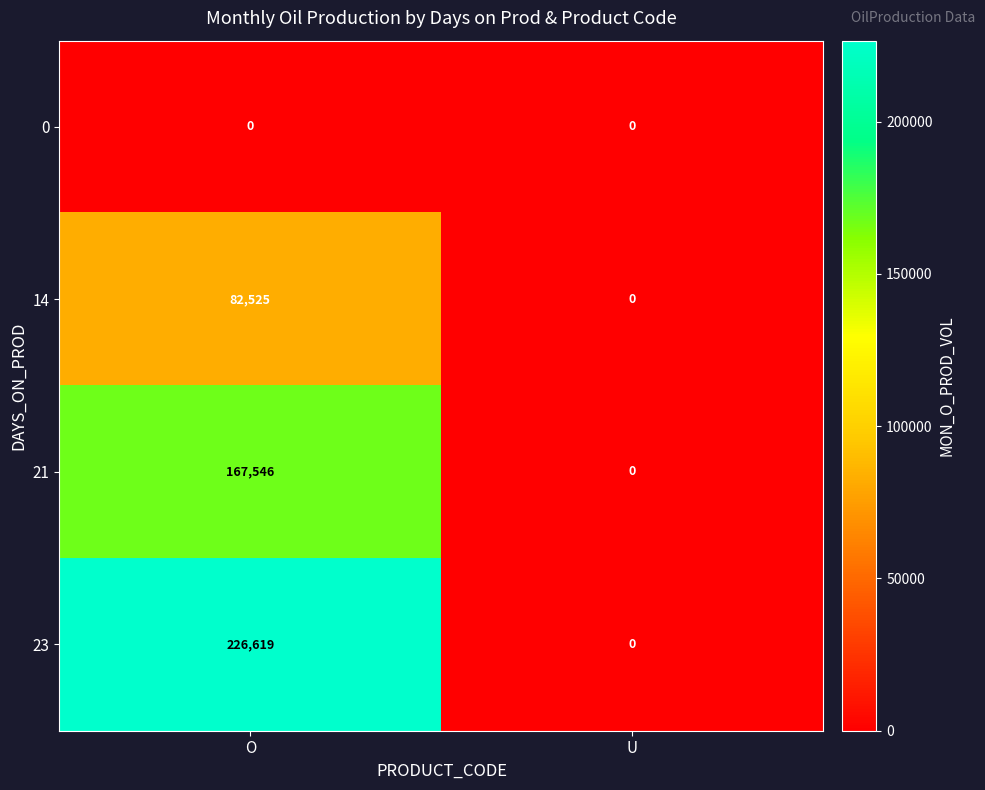

What is the sum of the 21 values at U and O?

167546